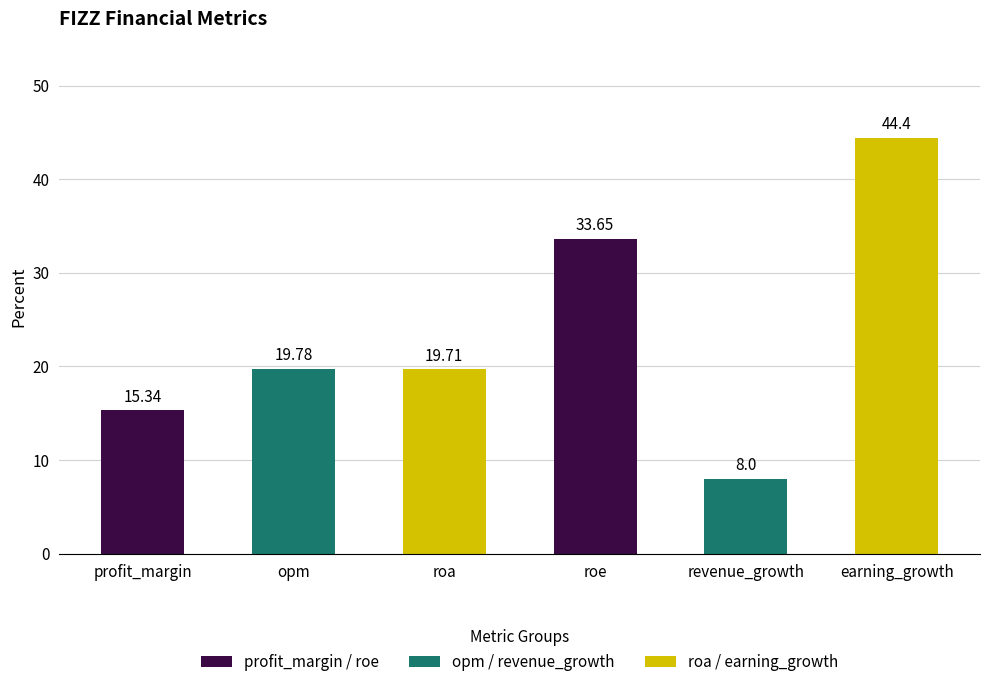

How many bars are there in total?

6